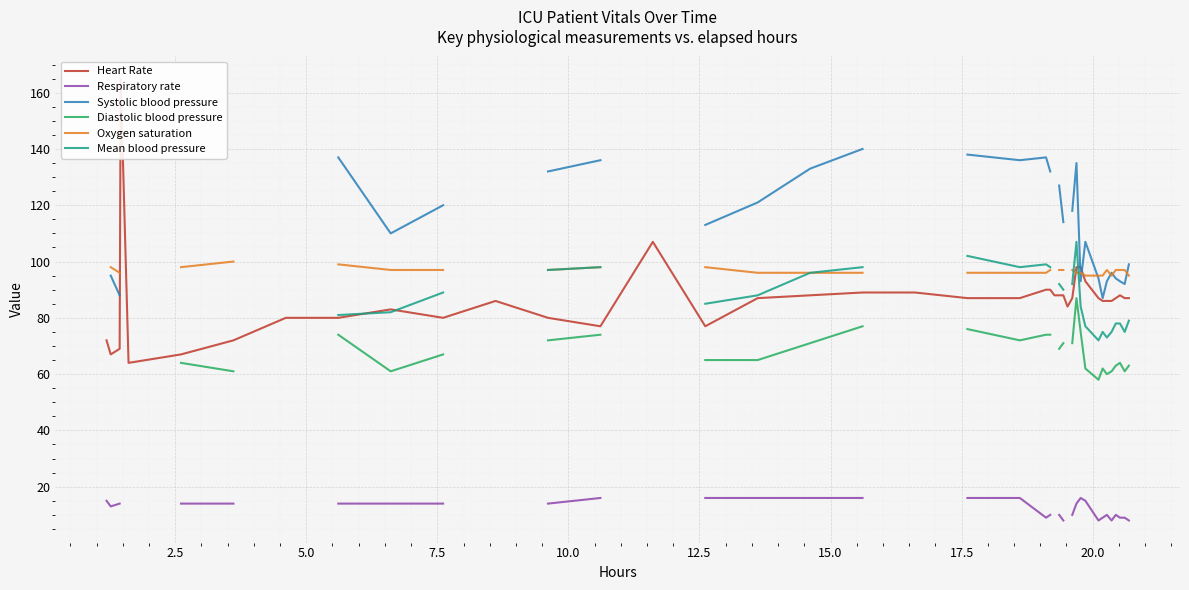

Which series has the widest spread of values?

Heart Rate